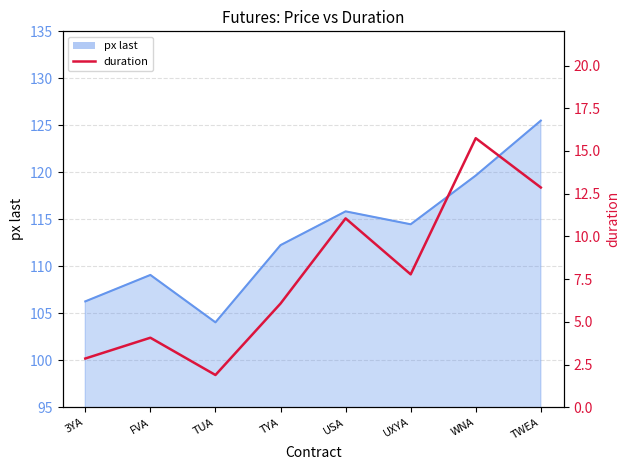

Is the value of duration at 3YA greater than the value of px last line at 3YA?

No